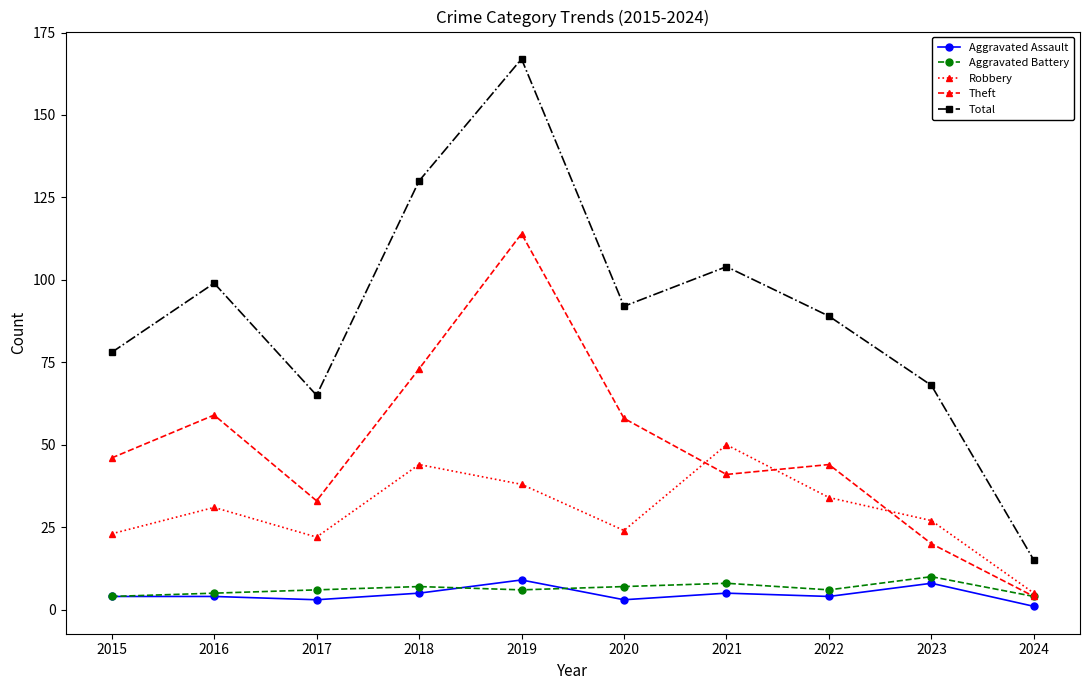

What is the smallest value displayed?

1